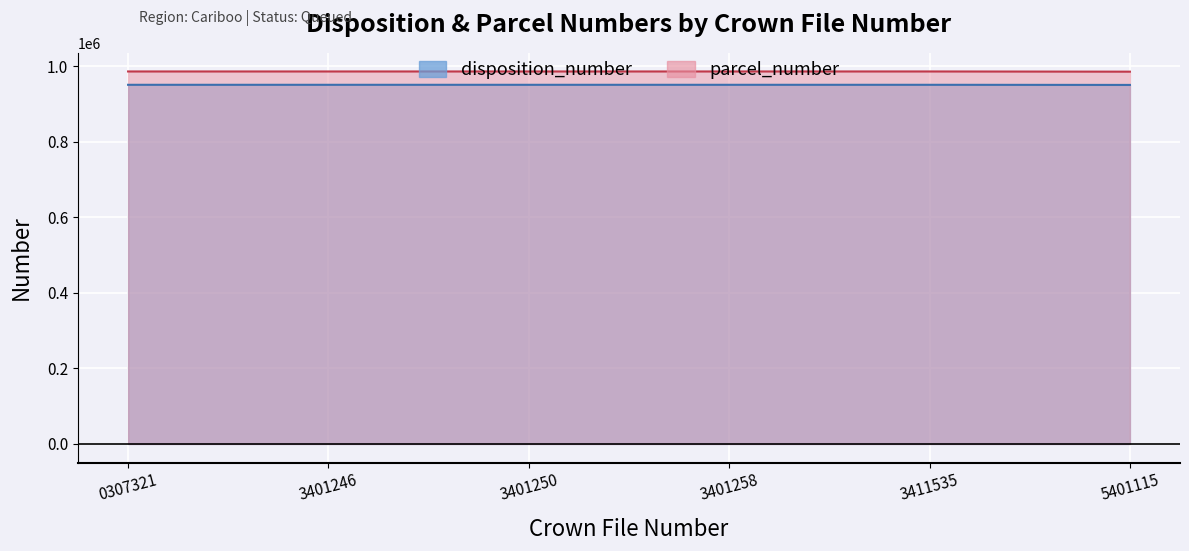

True or false: disposition_number has more than 2 points higher than both neighbors.

False